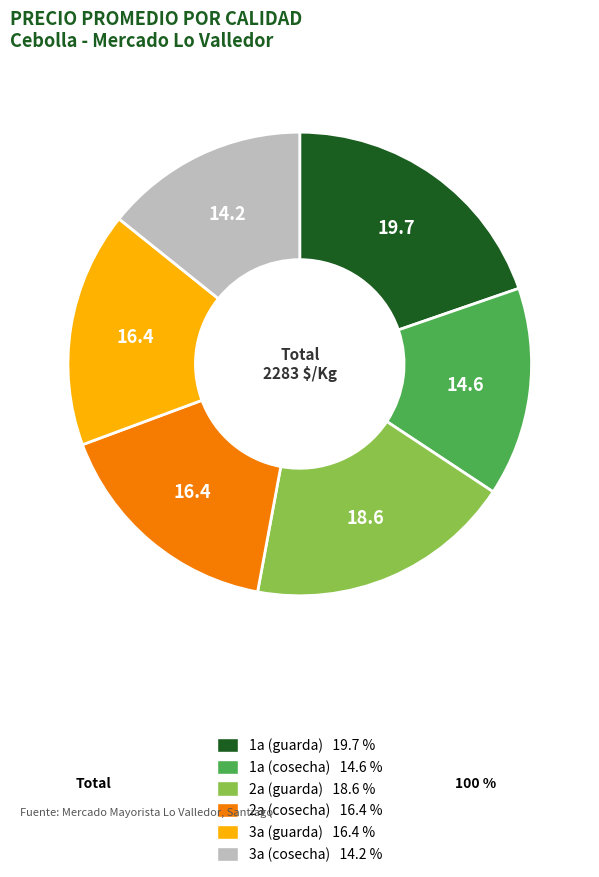

What is the largest slice in the pie chart?

1a (guarda)